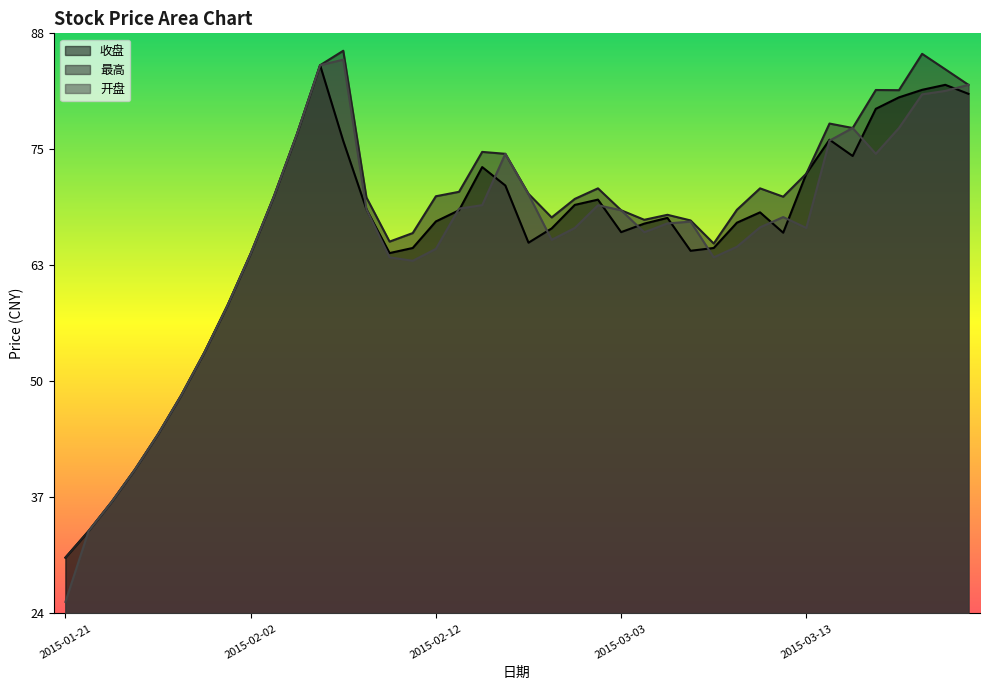

How many interior local peaks does the 收盘 series have?

7